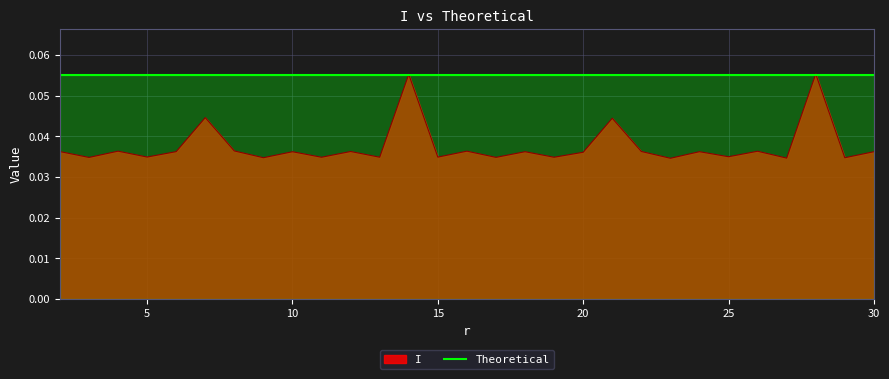

How many interior local valleys (lower than both neighbors) does the data have?

12